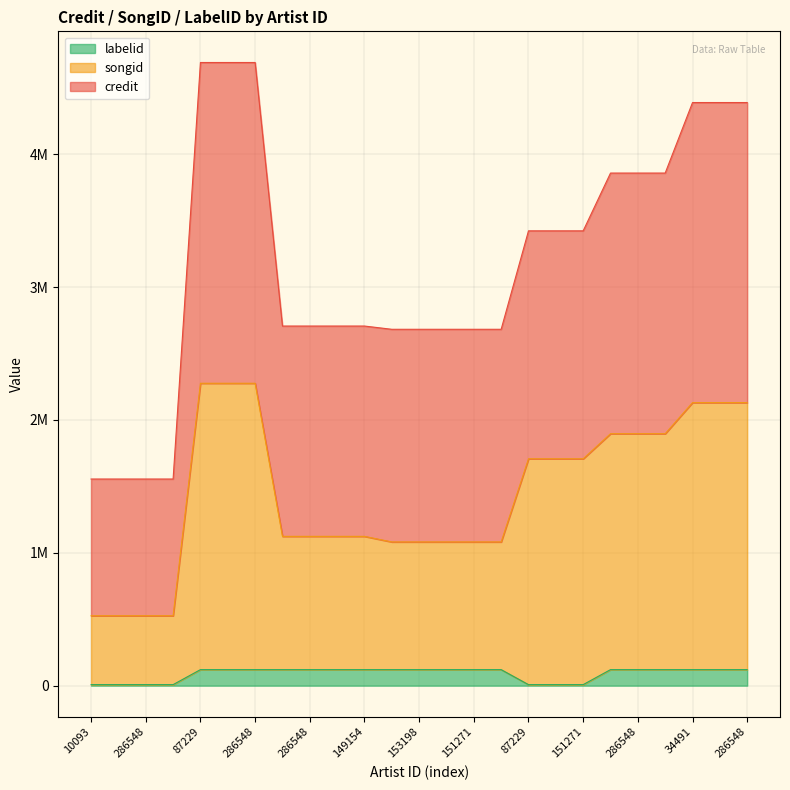

How many lines are shown in the chart?

3